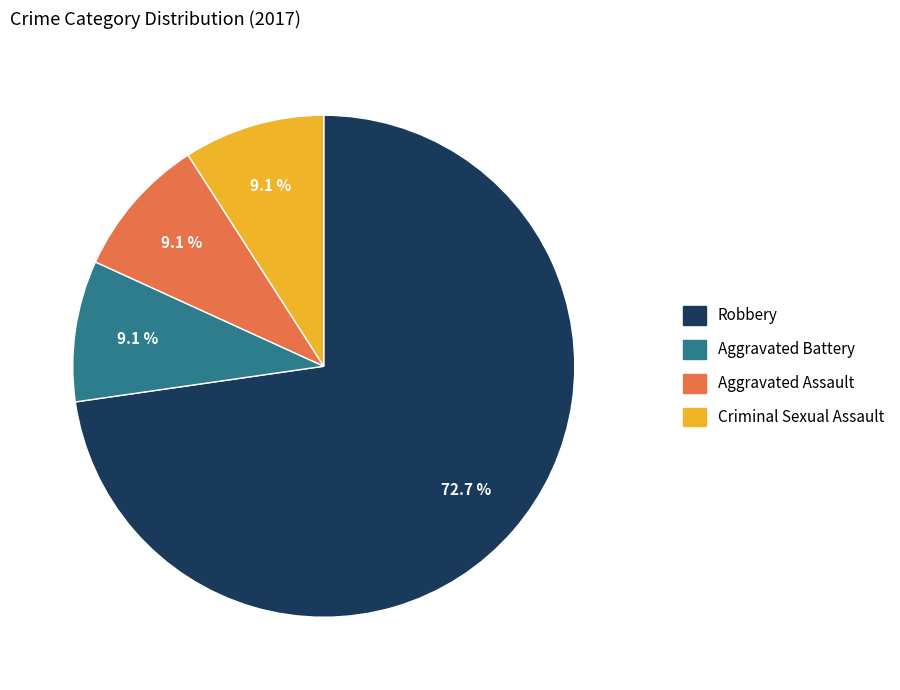

Is there a majority slice in this chart?

Yes